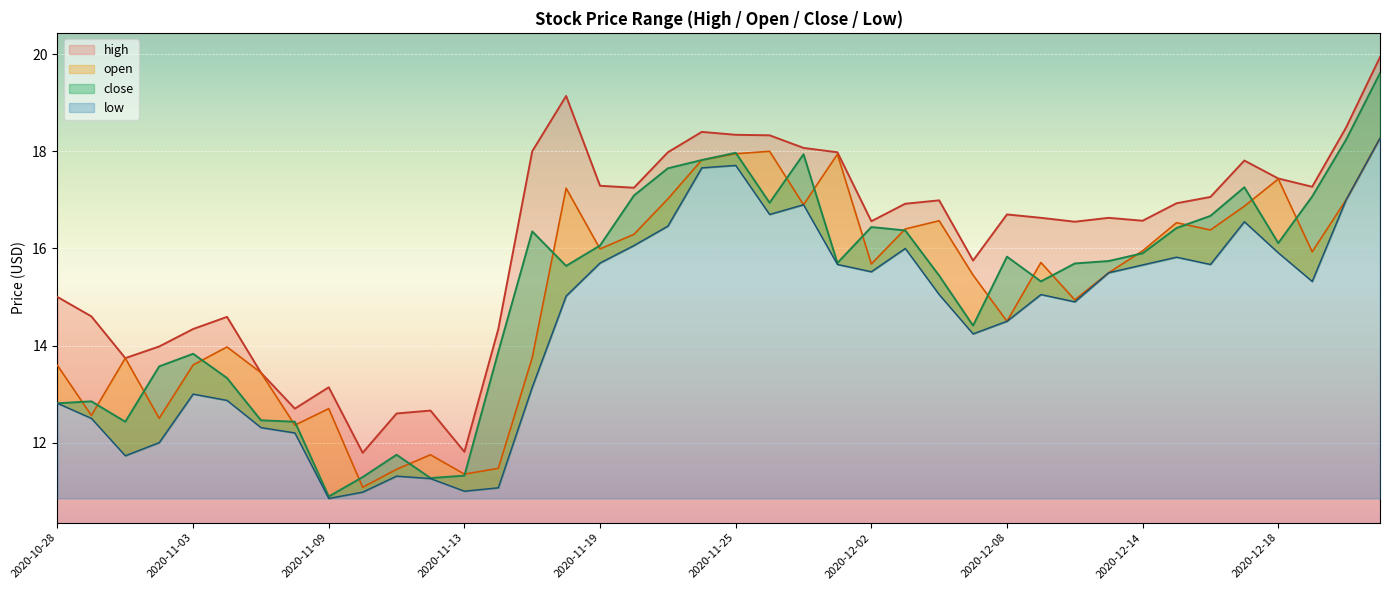

Which series has the widest spread of values?

close